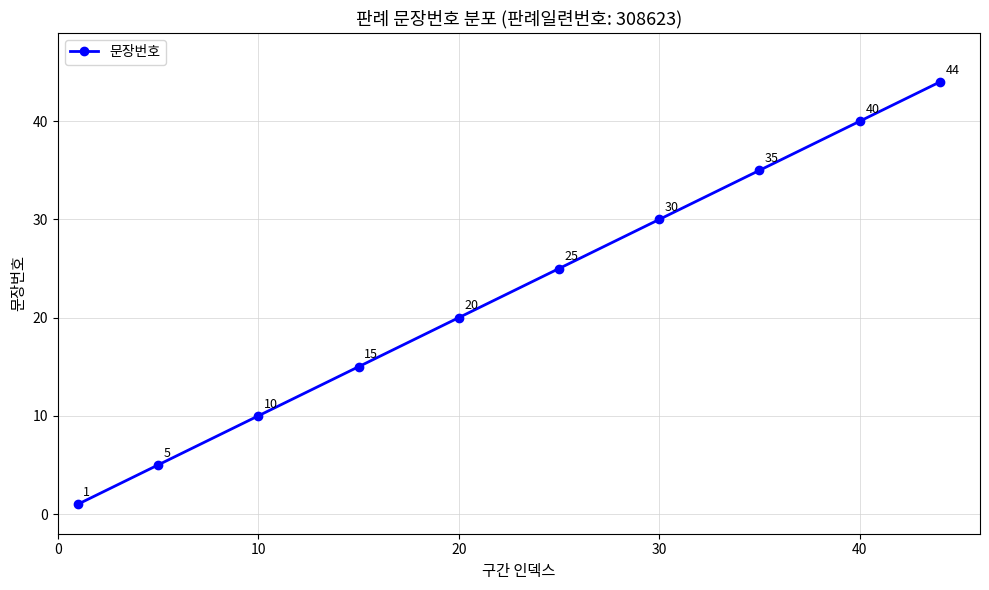

Reading left to right, list all the values displayed in this chart.

1	5	10	15	20	25	30	35	40	44